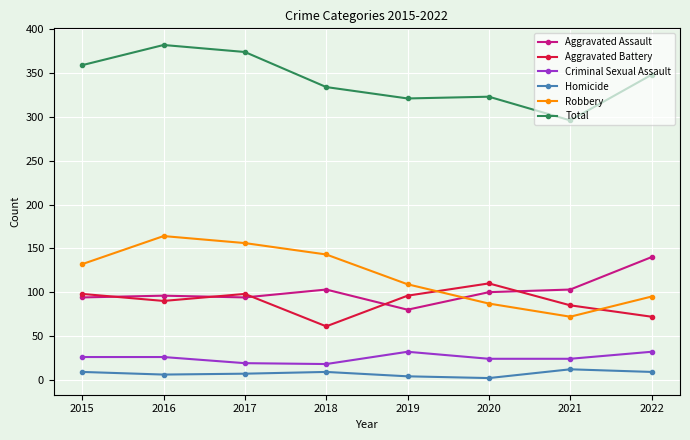

What is the total value across all series at 2017?

748